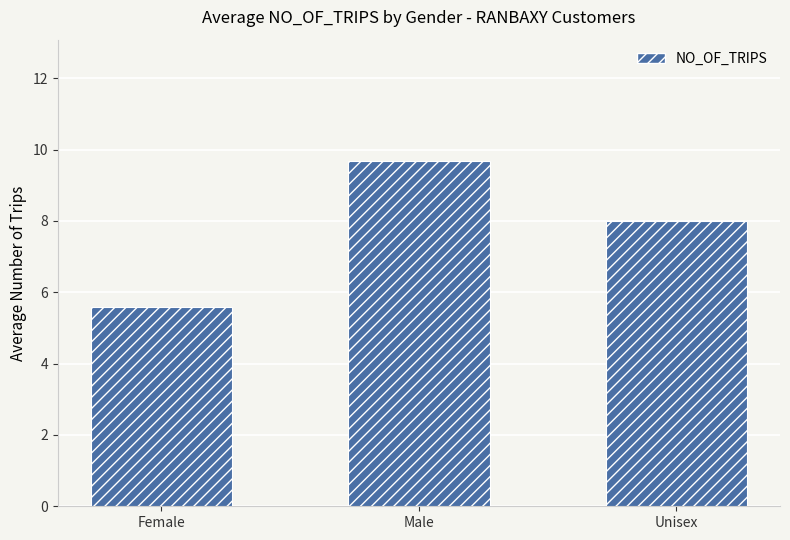

How many categories are shown in the chart?

3